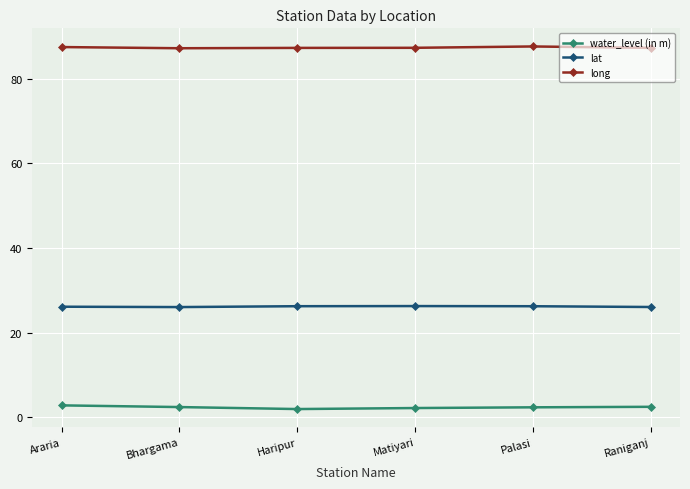

Is the value of lat at Haripur greater than the value of water_level (in m) at Matiyari?

Yes